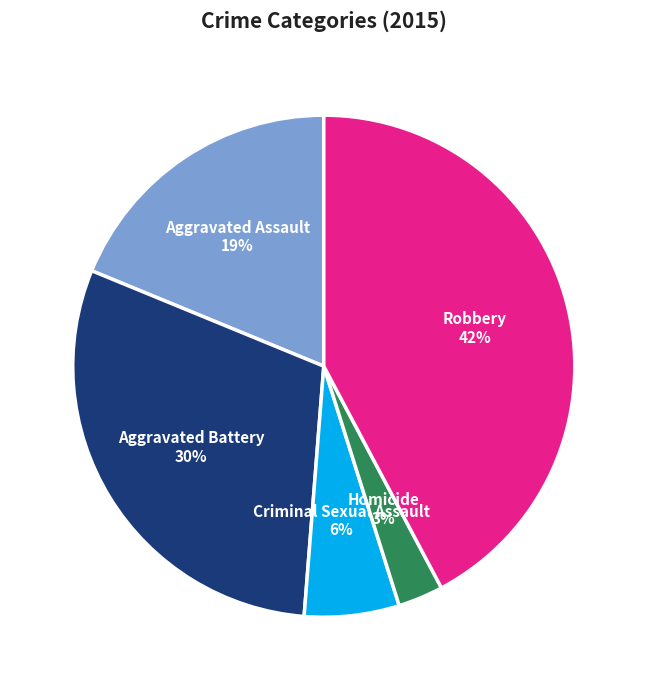

What is the largest slice in the pie chart?

Robbery